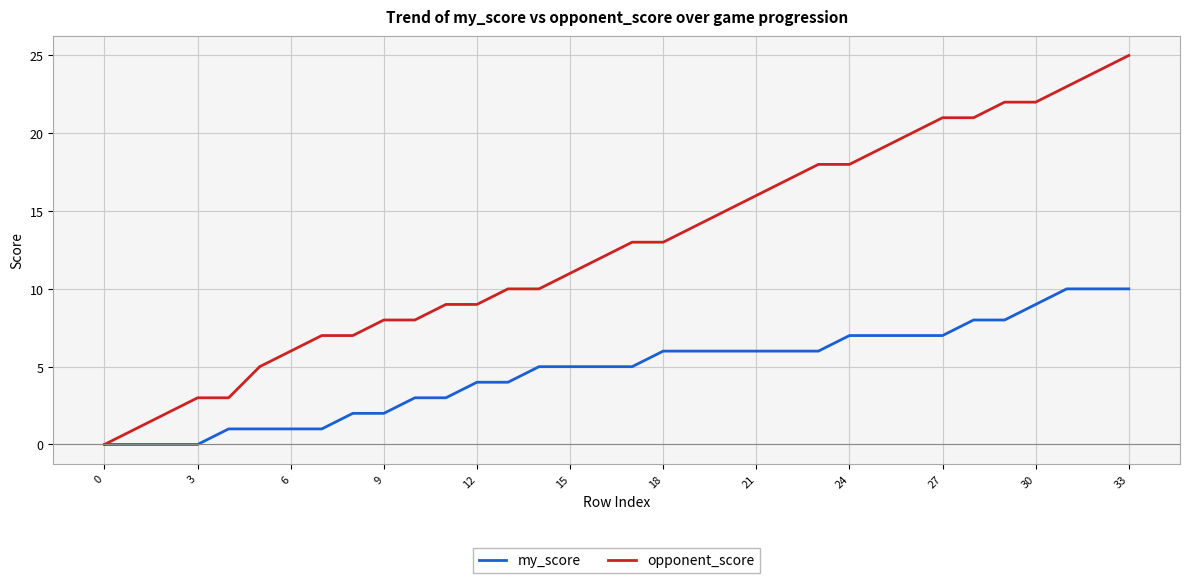

Which series has the largest total across all categories?

opponent_score